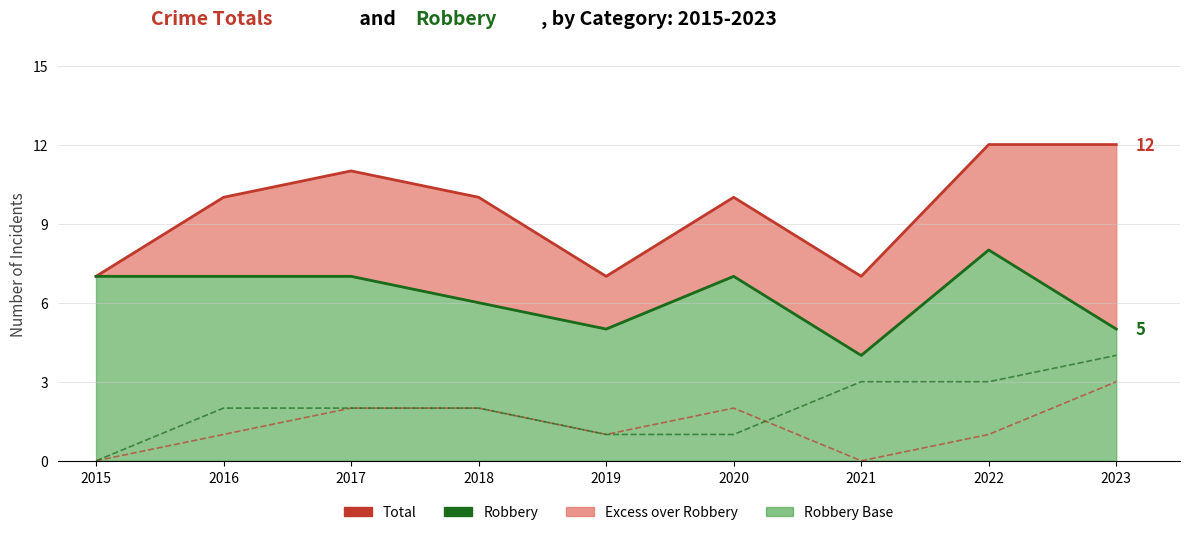

How many times do Aggravated Assault and Aggravated Battery cross each other?

1